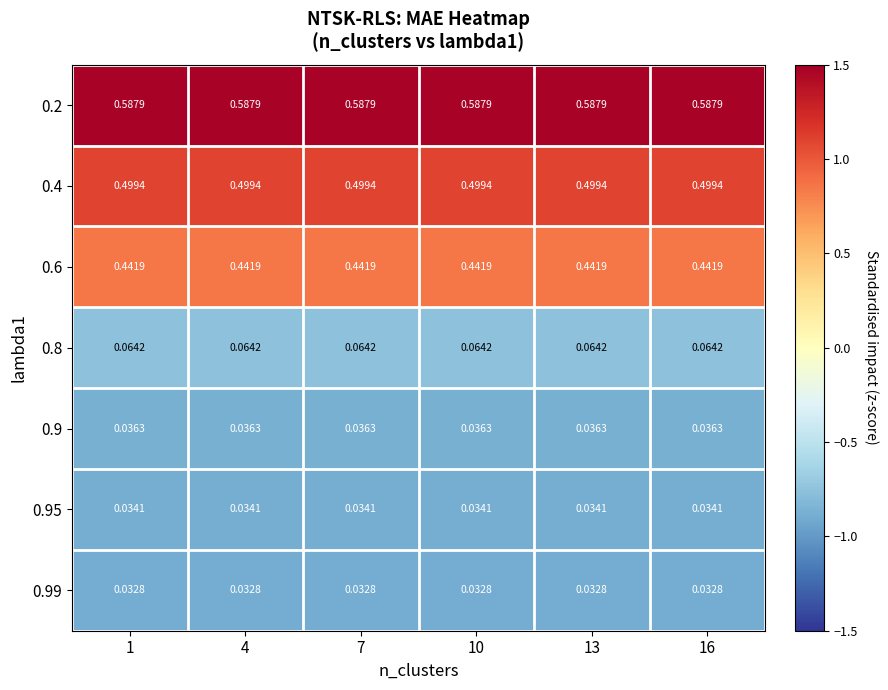

Rank the series by their maximum value, from lowest to highest.

0.99, 0.95, 0.9, 0.8, 0.6, 0.4, 0.2